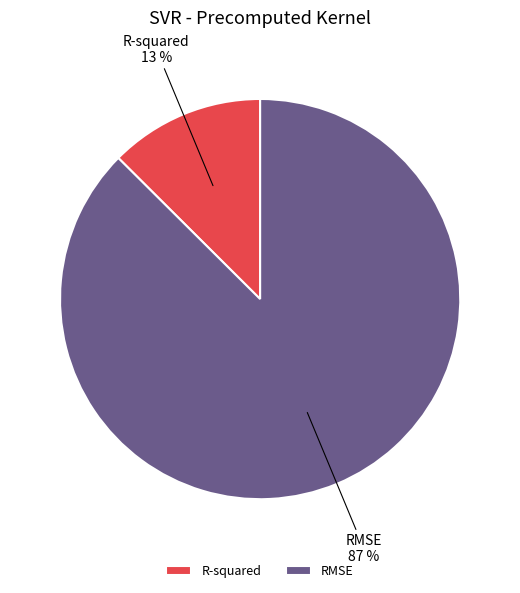

To the nearest percent, what percentage of the pie is RMSE?

87%